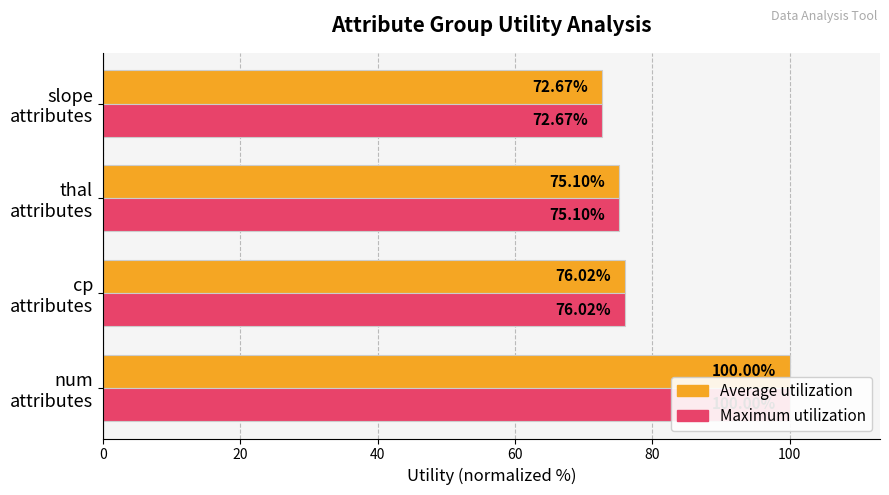

What is the average value of the Maximum utilization series?

80.9